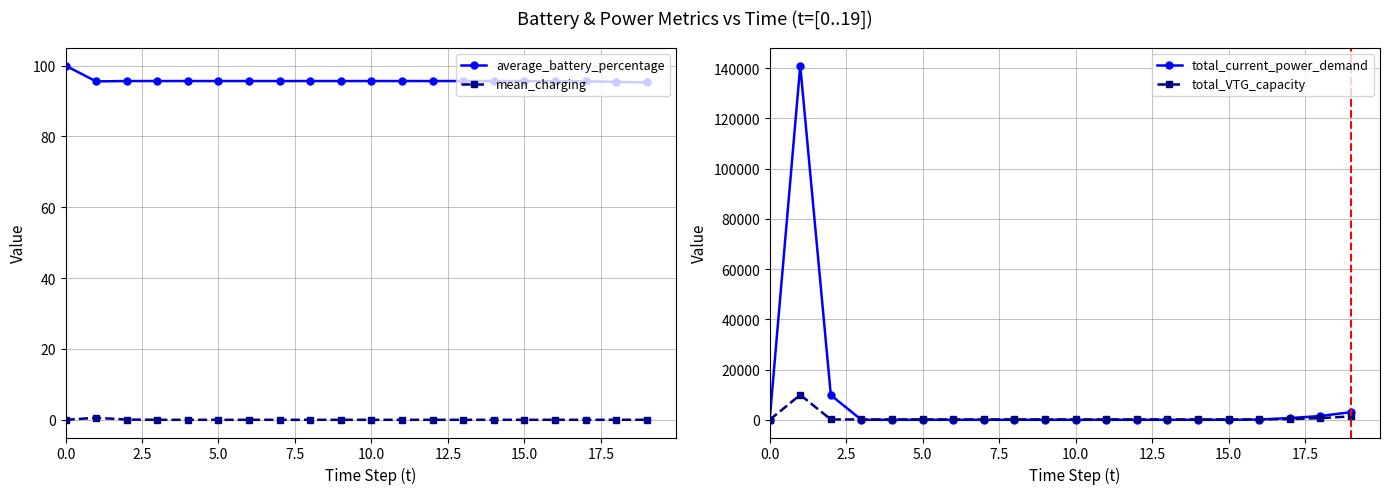

What is the maximum value shown in the chart?

140946.4